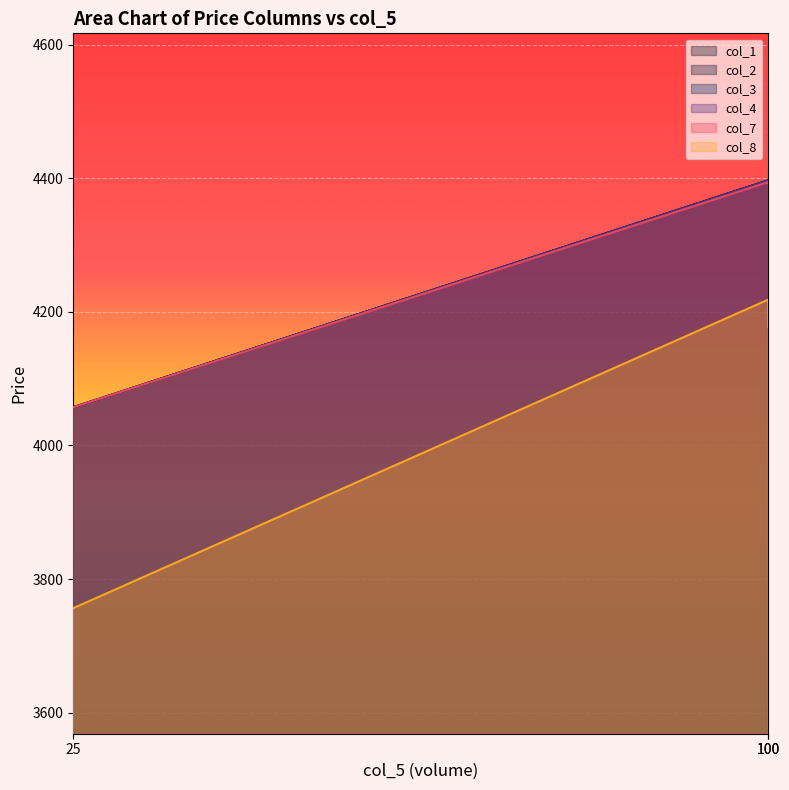

At which category is the sum across all series the highest?

100